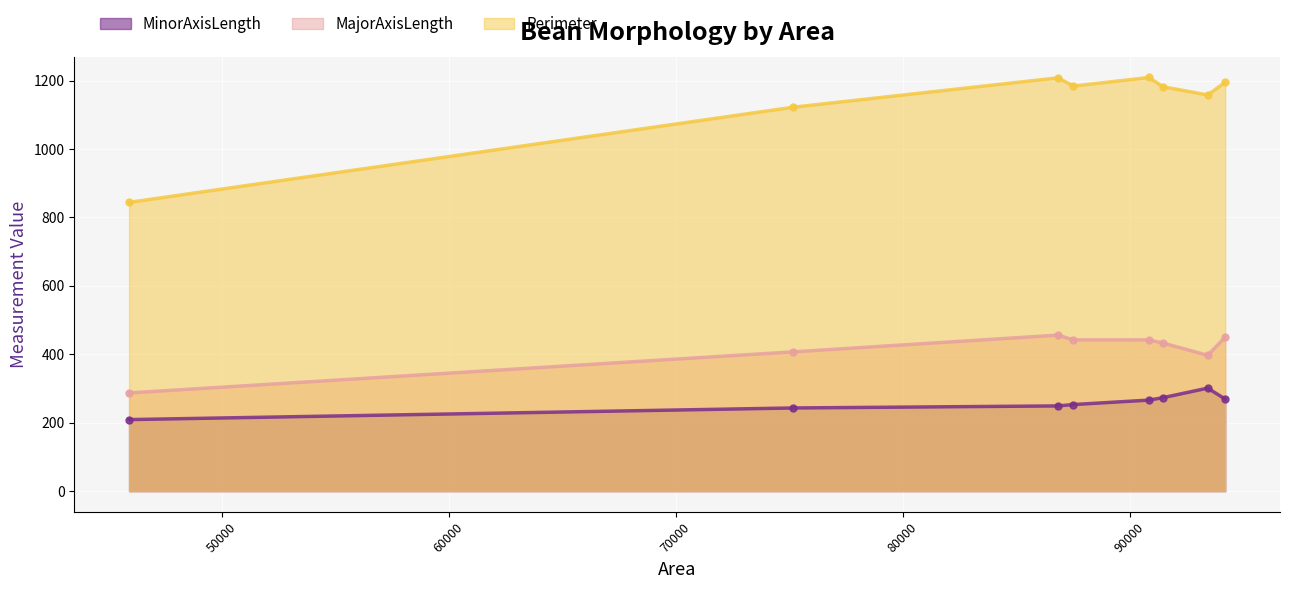

How many lines are shown in the chart?

3